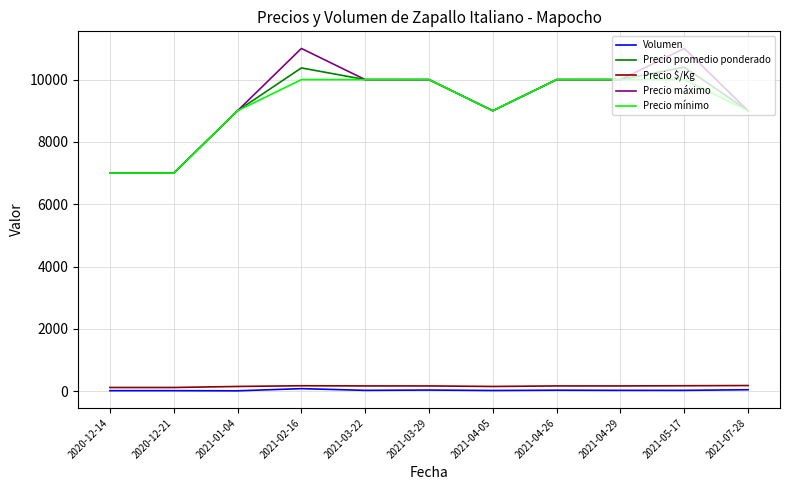

How many Precio promedio ponderado values are between 9000 and 10000?

7